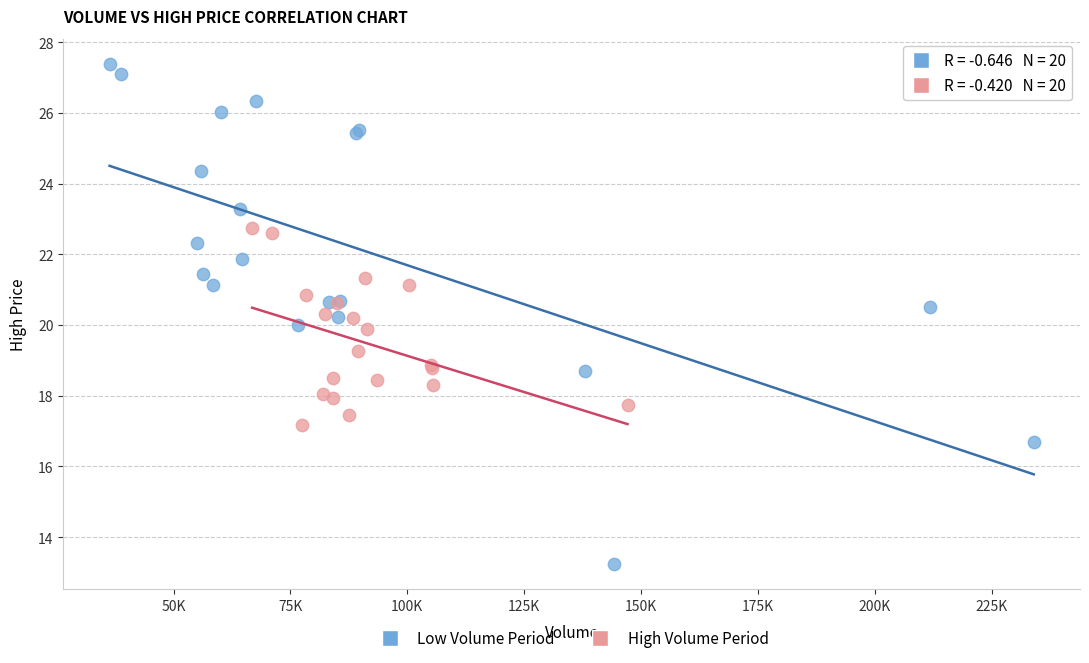

Which series has the widest spread of Y values?

Low Volume Period